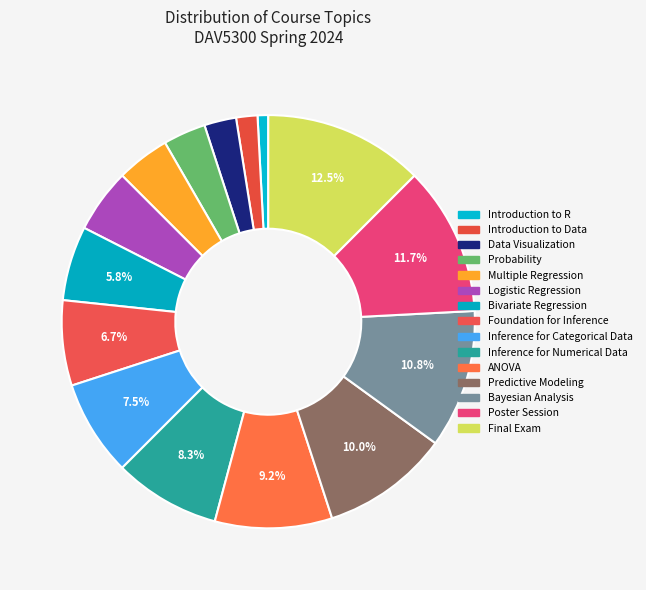

Rank the categories by value from highest to lowest.

Final Exam, Poster Session, Bayesian Analysis, Predictive Modeling, ANOVA, Inference for Numerical Data, Inference for Categorical Data, Foundation for Inference, Bivariate Regression, Logistic Regression, Multiple Regression, Probability, Data Visualization, Introduction to Data, Introduction to R